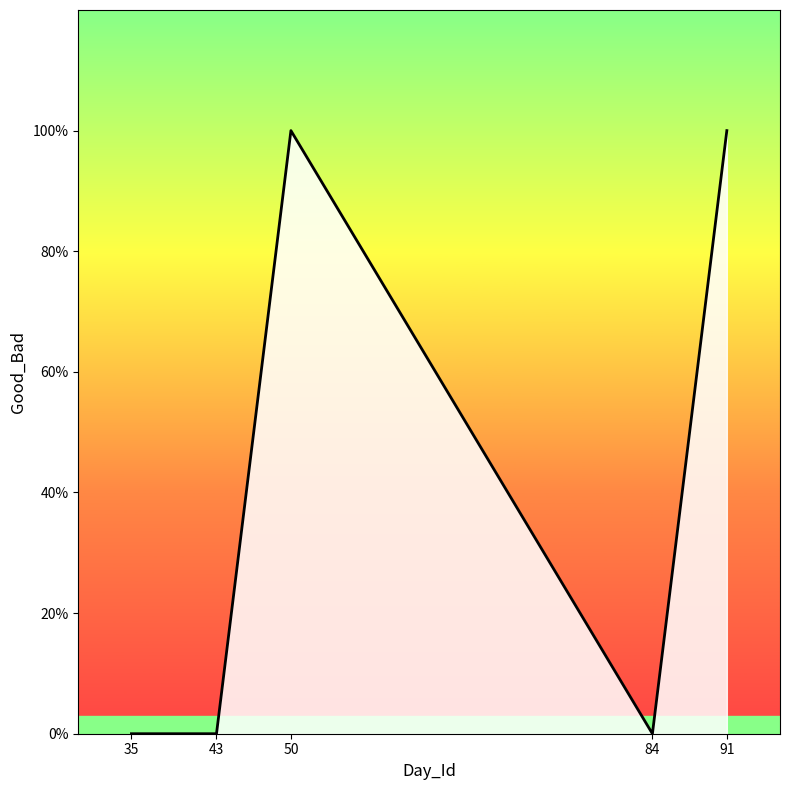

List the labels in order of value, largest first.

50, 91, 35, 43, 84